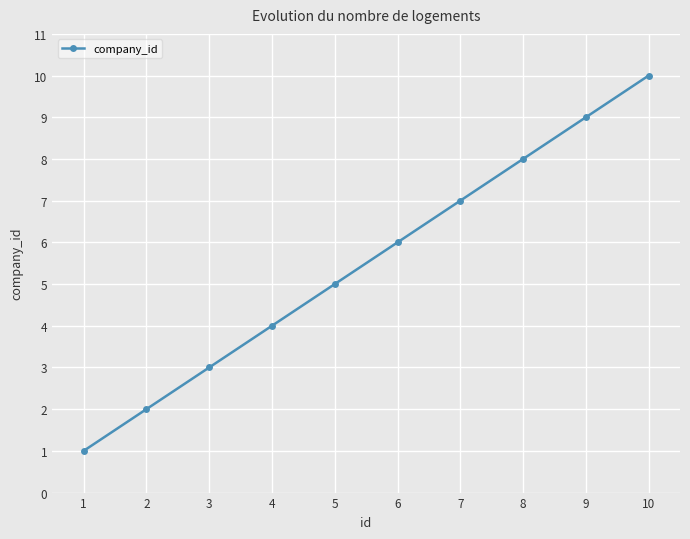

What is the difference between the maximum and minimum values?

9